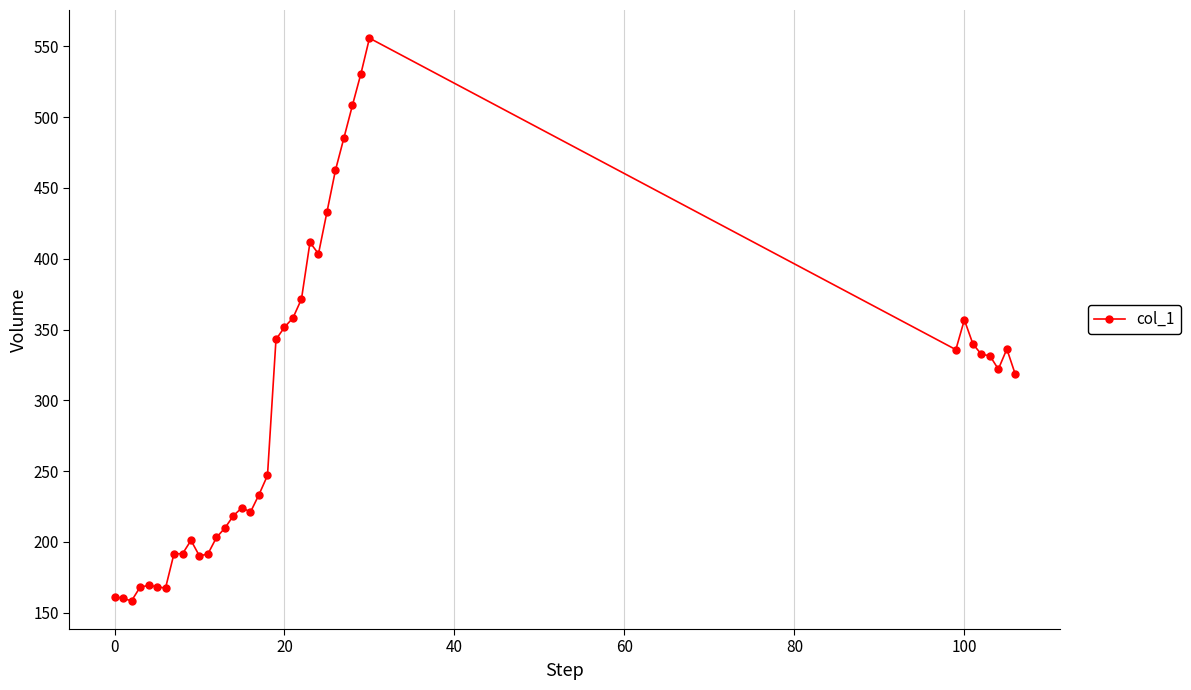

Count the number of data series in this chart.

1